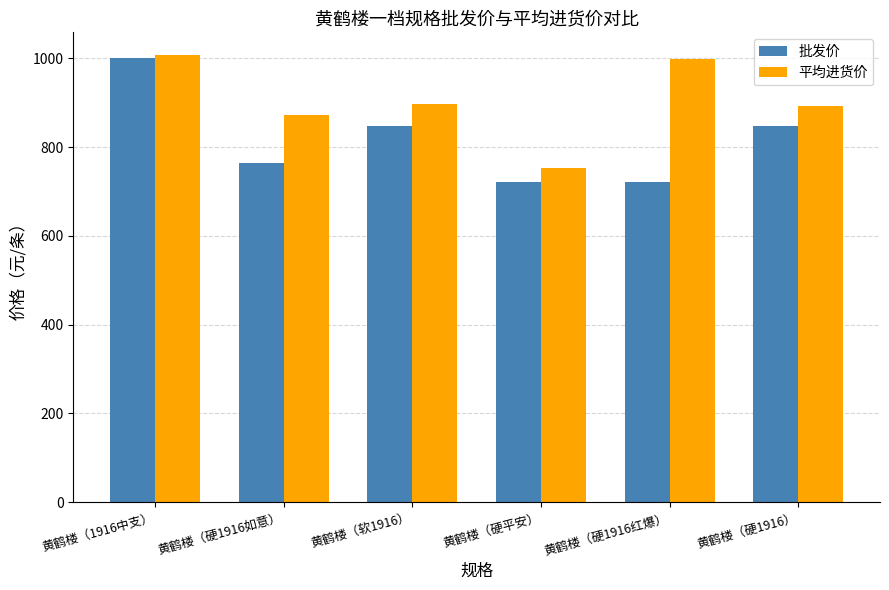

Is it true that 批发价 equals 177.8 at 黄鹤楼（硬平安）?

False